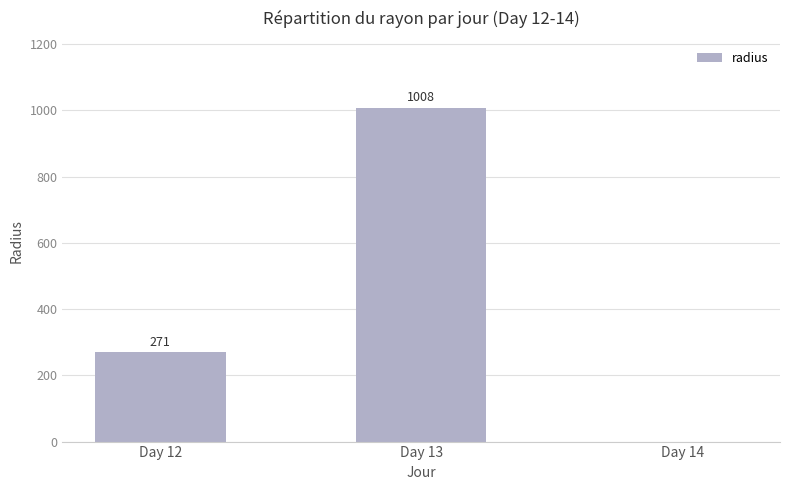

Which category has the highest value across all series?

Day 13